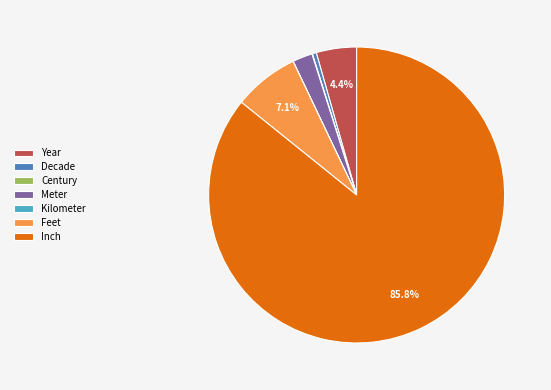

Do Meter and Inch together represent more than half of the pie?

Yes